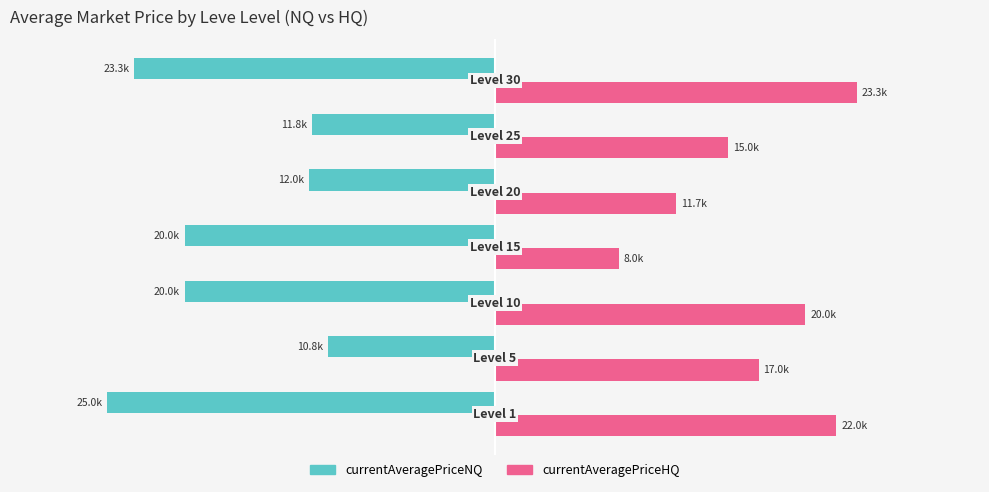

What is the sum of all currentAveragePriceNQ values?

-122827.6